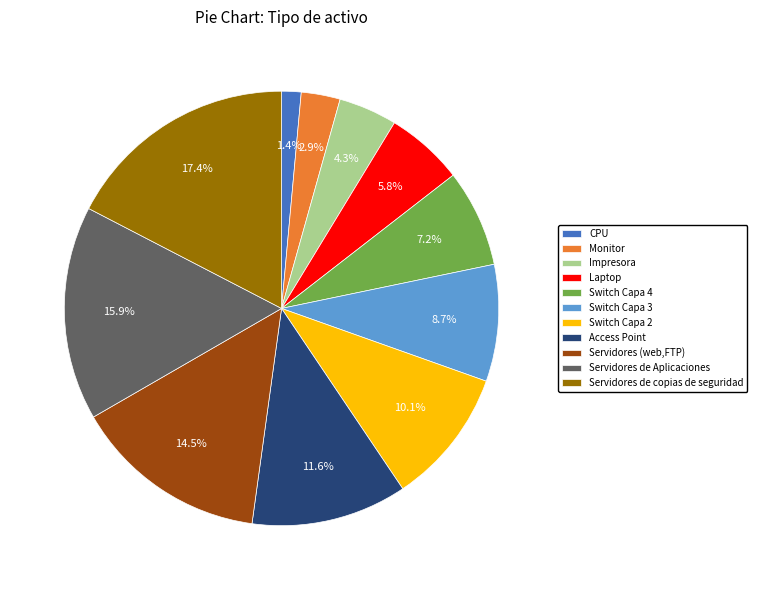

To the nearest percent, what percentage of the pie is Access Point?

12%